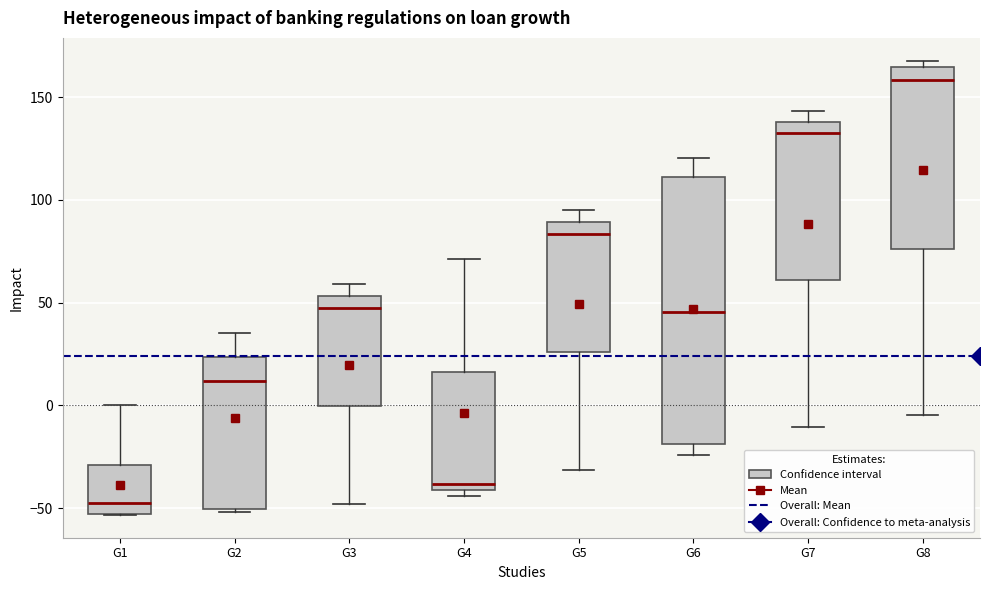

Reading left to right, read every box against the y-axis: the position of its median line, the range the box covers, and the ends of its whiskers. The values are not printed on the chart, so give them approximately, as read against the axis.

G1: median -50, box -55 to -30, whiskers -55 to 0
G2: median 10, box -50 to 25, whiskers -50 (just below the box's lower edge) to 35
G3: median 45, box 0 to 55, whiskers -50 to 60
G4: median -40 (just above the box's lower edge), box -40 to 15, whiskers -45 to 70
G5: median 85, box 25 to 90, whiskers -30 to 95
G6: median 45, box -20 to 110, whiskers -25 to 120
G7: median 135, box 60 to 140, whiskers -10 to 145
G8: median 160, box 75 to 165, whiskers -5 to 170